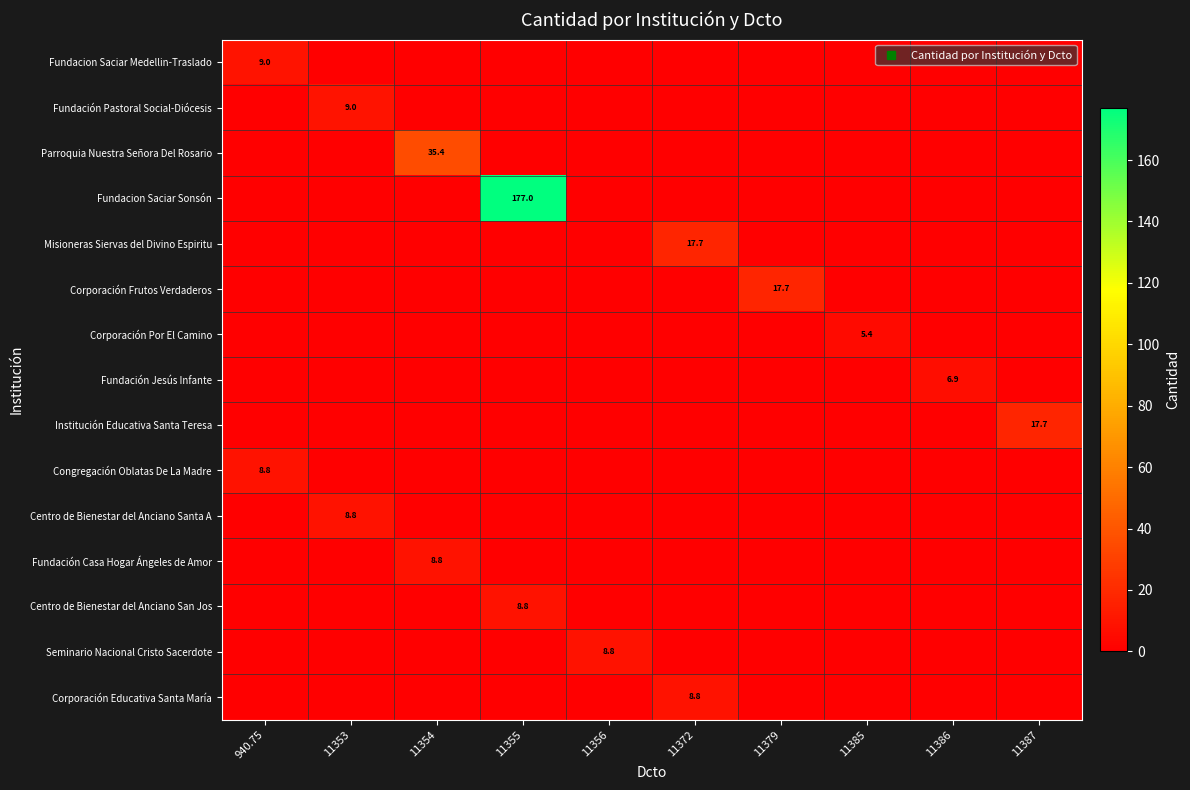

How many categories are shown in the chart?

10